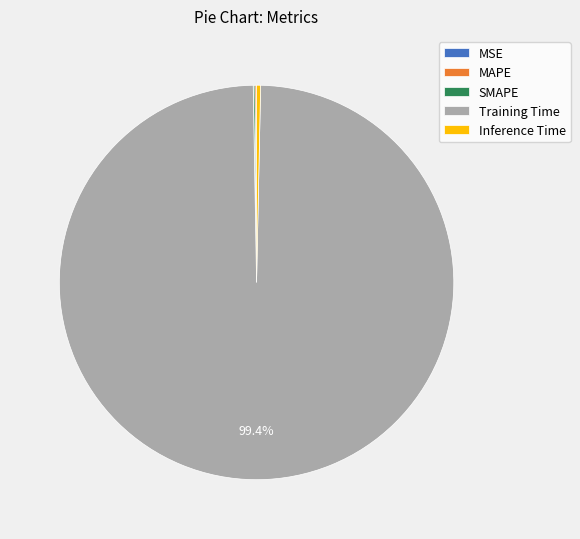

To the nearest percent, what is the average slice percentage?

20%